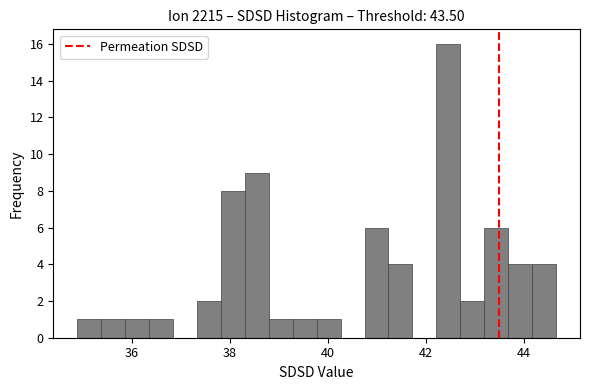

Around what value on the x-axis is the tallest bar? Give the approximate position of its centre, as read against the axis.

42.4